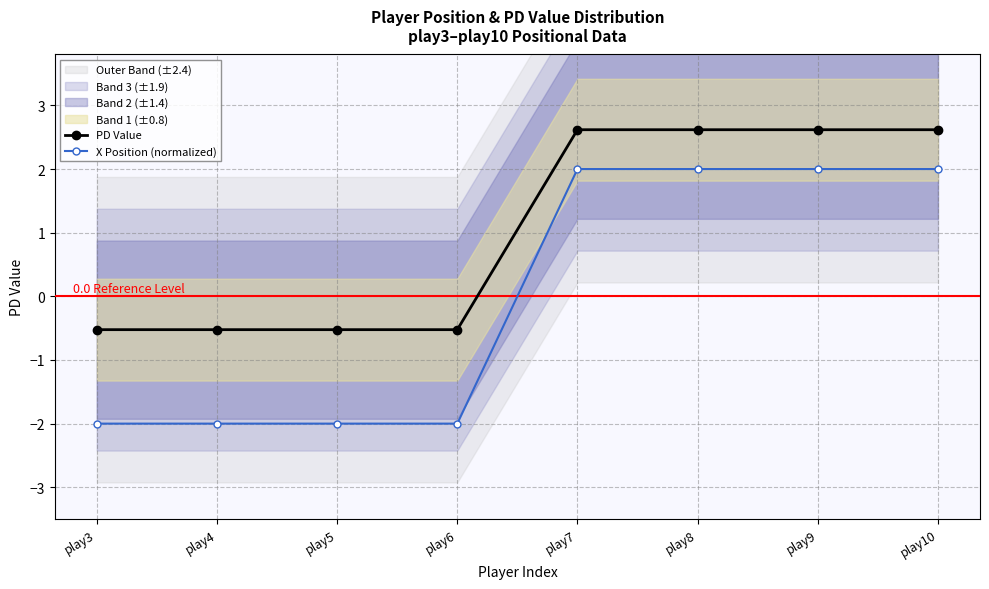

Does the chart display data point markers on the line(s)?

Yes